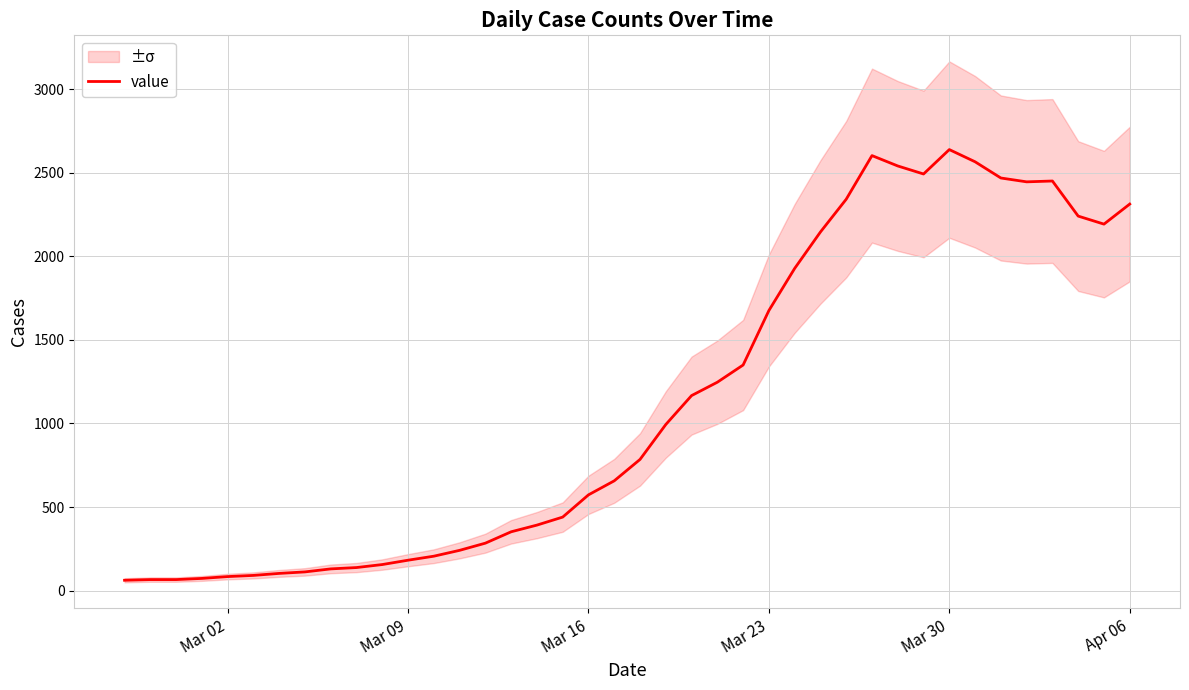

What is the maximum value shown in the chart?

2639